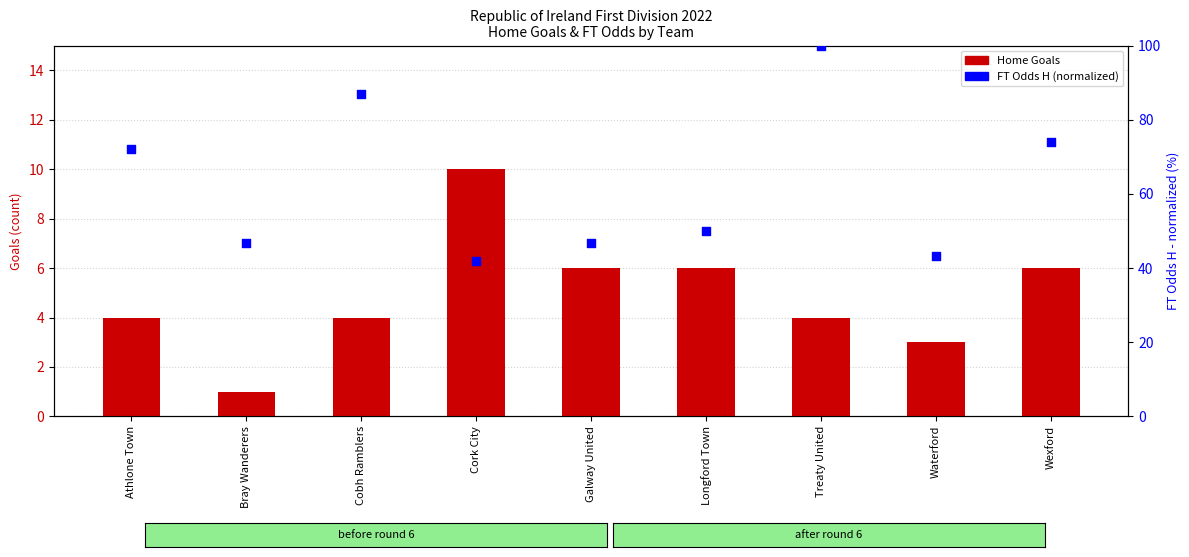

At which category is the sum across all series the highest?

Treaty United